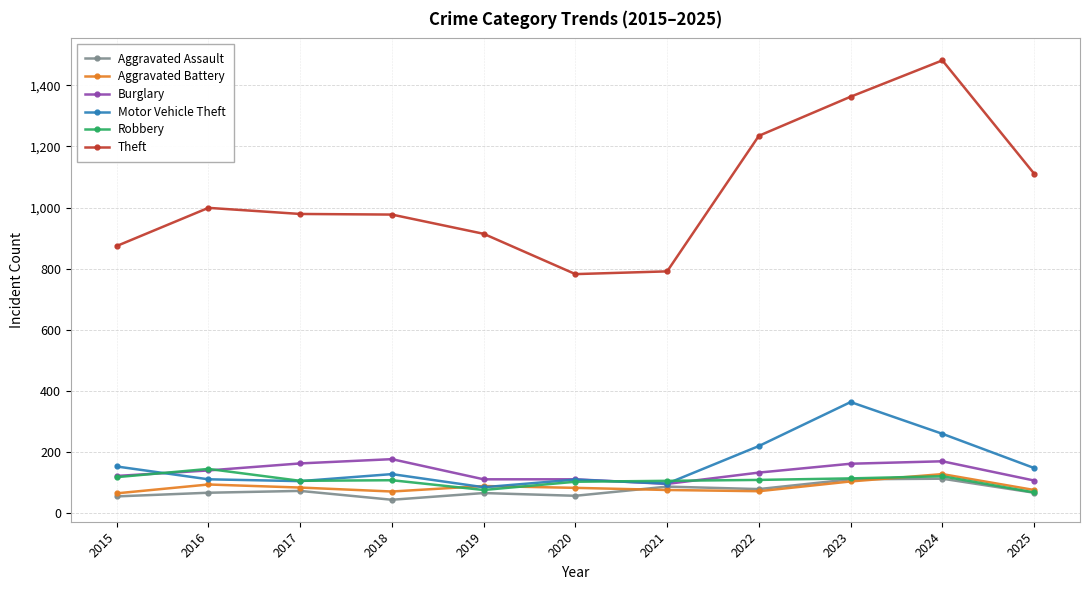

What is the total value across all series at 2020?

1241